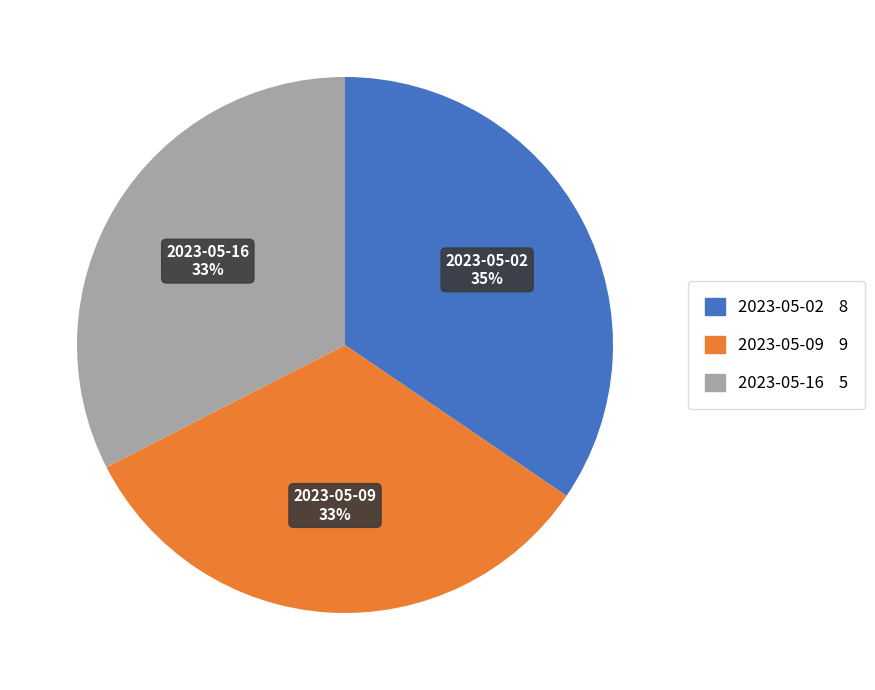

Which slice is the largest?

2023-05-02